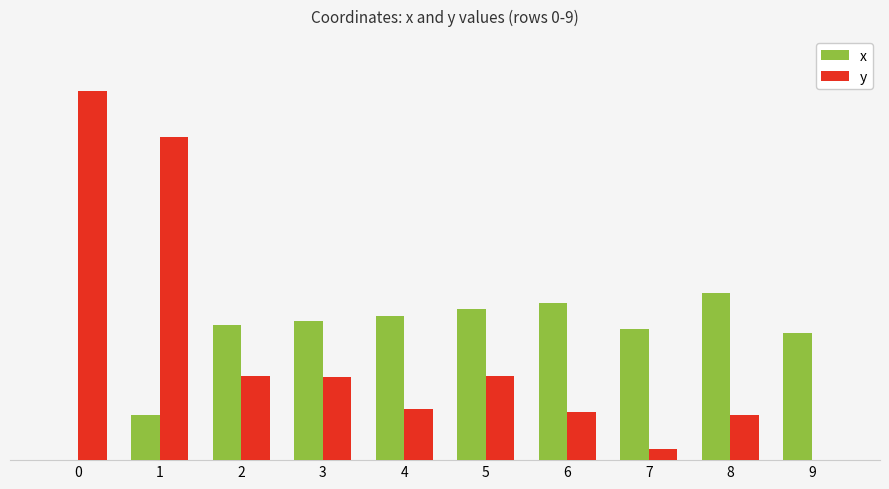

True or false: x has a value of 5.5 at 6.

False